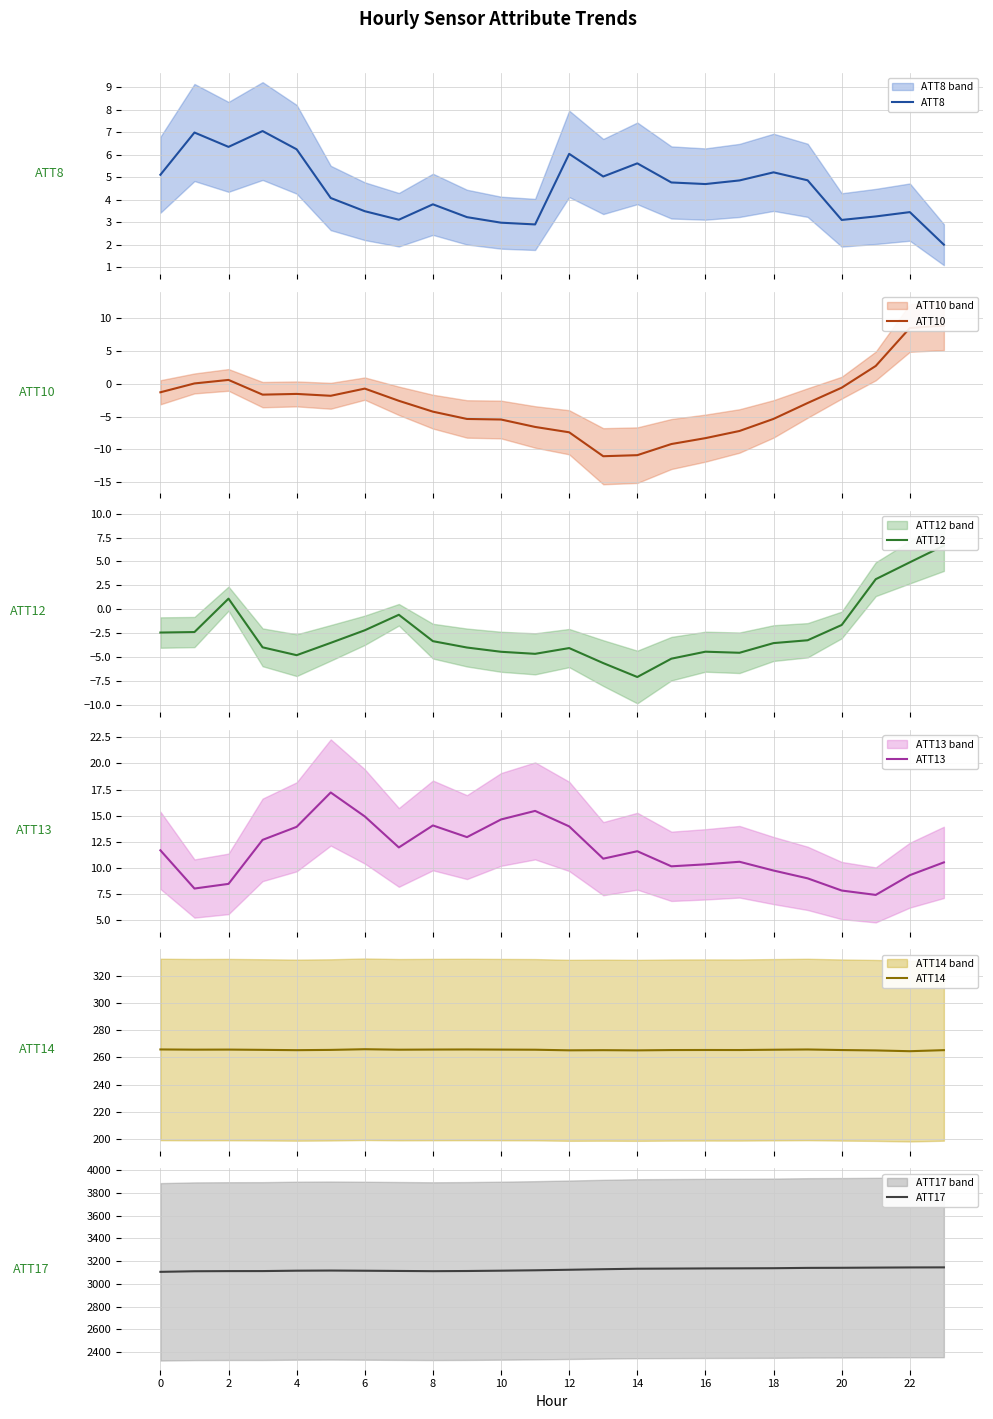

What is the difference between the second highest and minimum values in the ATT12 series?

12.0